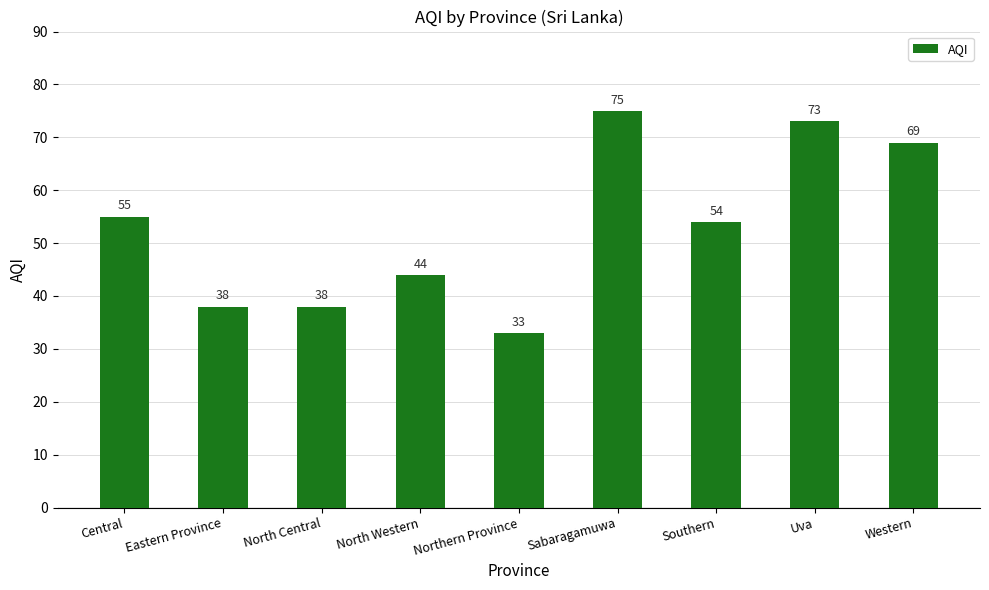

What is the value of the 4th bar from the left?

44